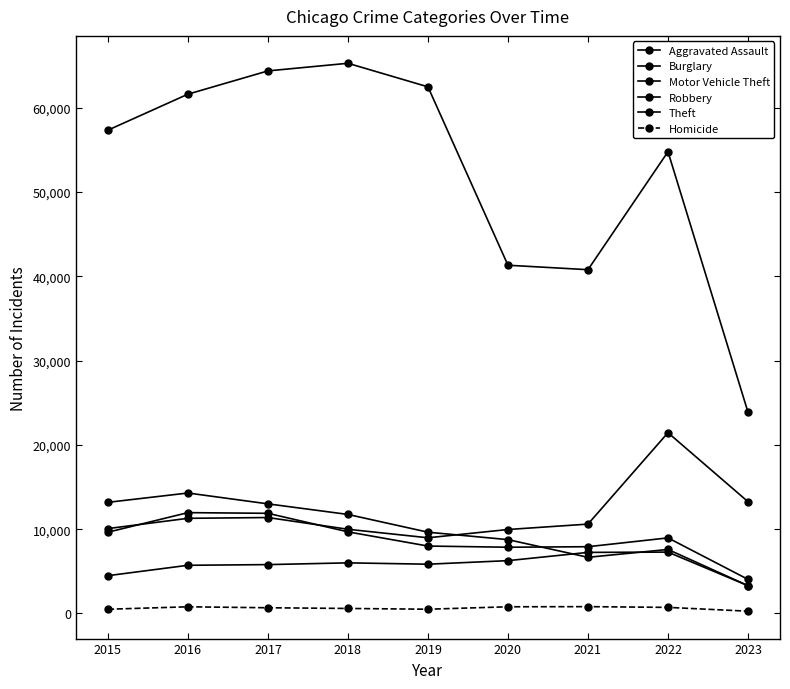

Count the number of data series in this chart.

6